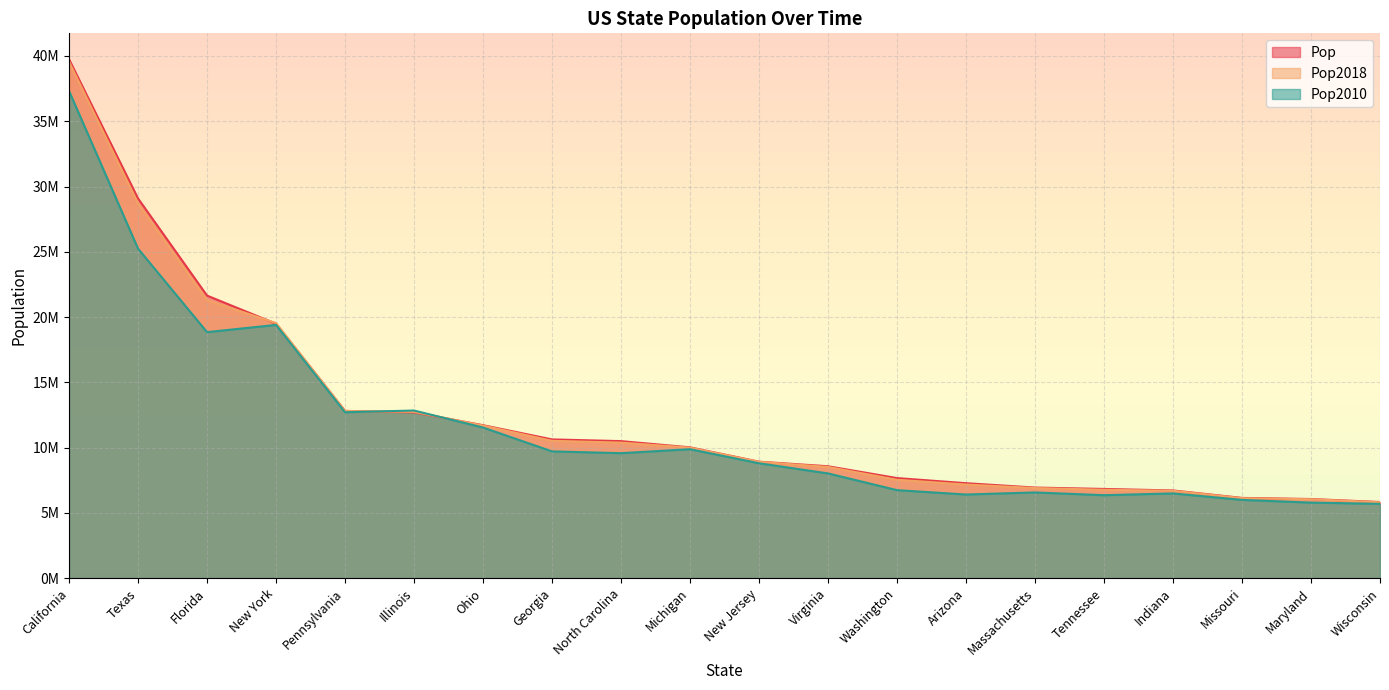

What is the label of the 8th point from the left?

Georgia